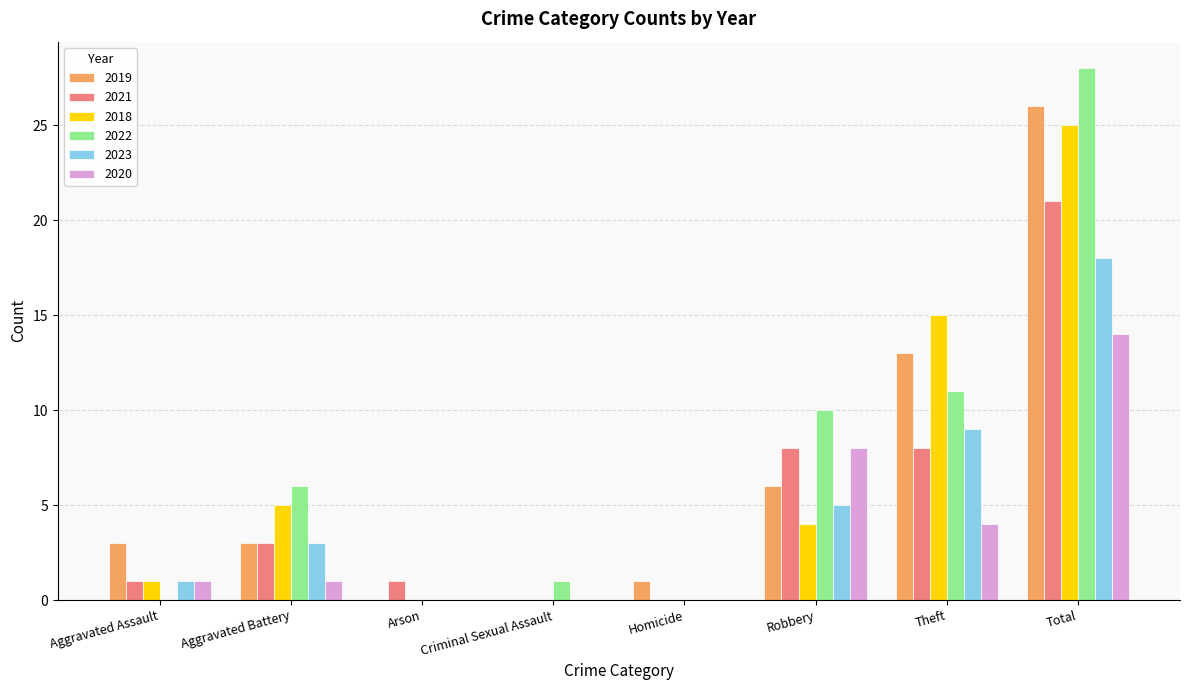

At which category is the sum across all series the highest?

Total